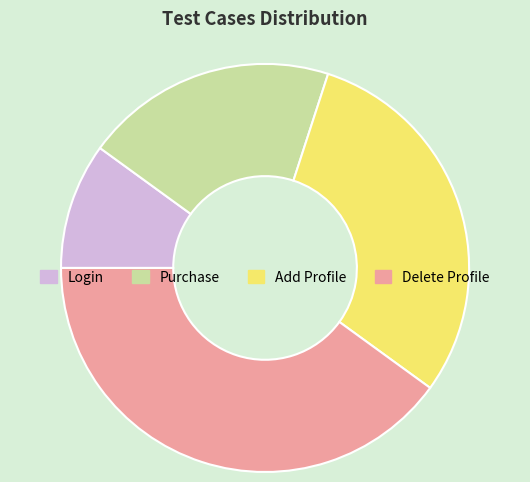

Which category has the biggest portion of the pie?

Delete Profile